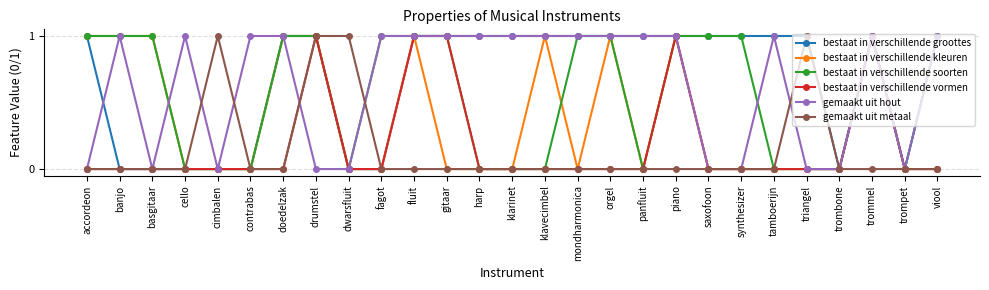

True or false: bestaat in verschillende kleuren has a value of 0 at triangel.

True